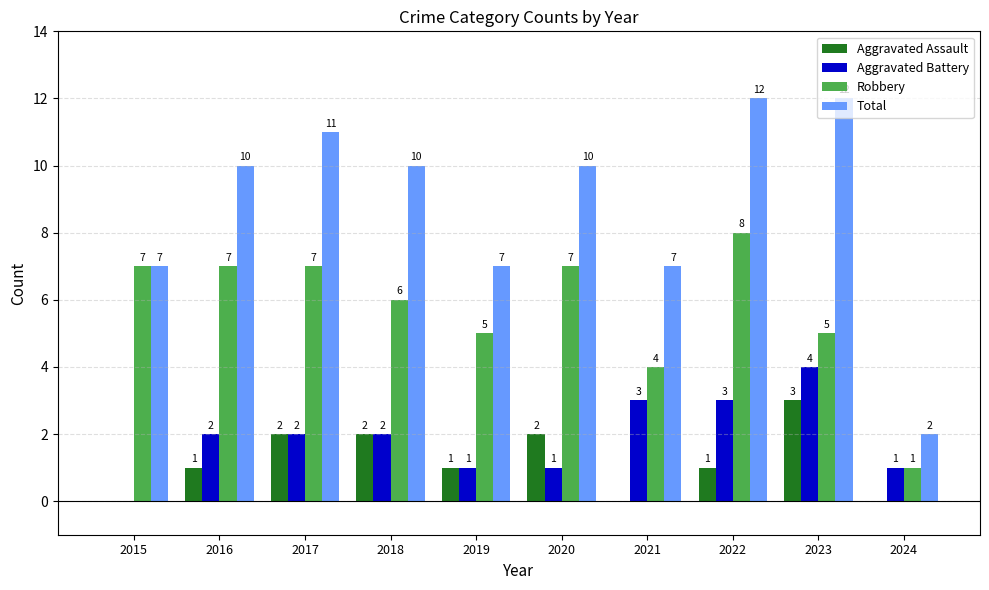

Is it true that Aggravated Assault equals 2 at 2020?

True